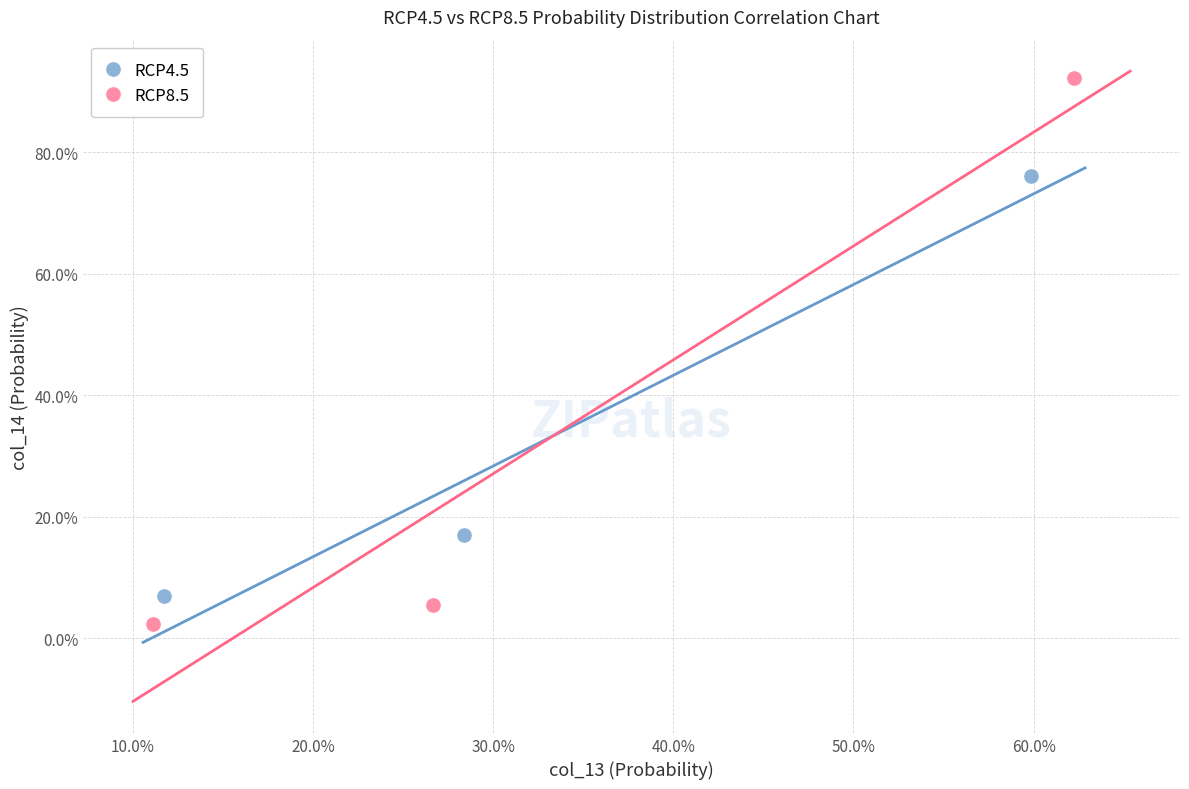

Which series reaches the maximum Y coordinate?

RCP8.5